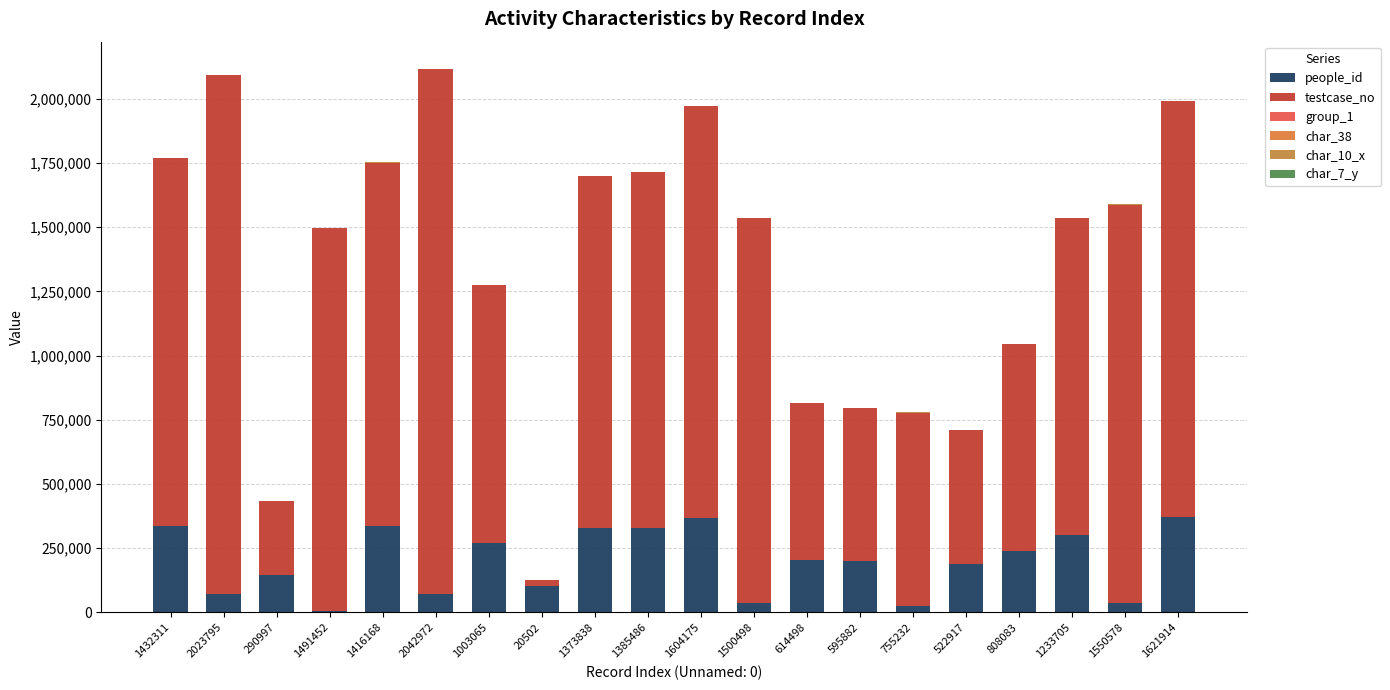

What is the sum of the char_38 values at 20502 and 1621914?

66